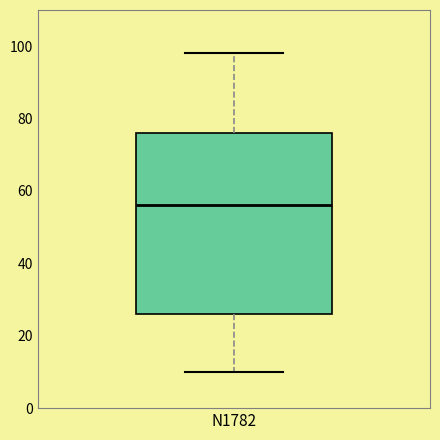

Where is the lower edge of the box for N1782 on the y-axis? The values are not printed on the chart, so give them approximately, as read against the axis.

26